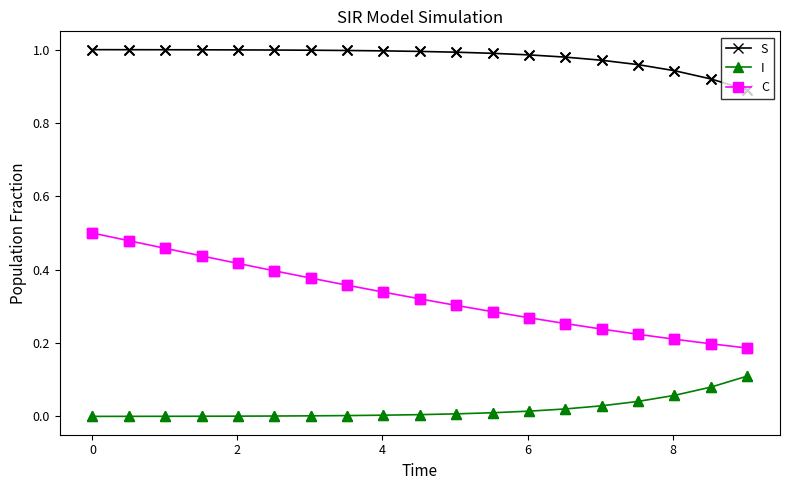

What are all the series names shown in the legend?

S, I, C